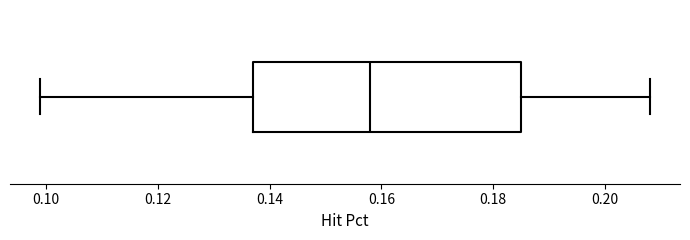

Read this box plot against the x-axis: the position of the median line, the range covered by the box, and the ends of both whiskers. The values are not printed on the chart, so give them approximately, as read against the axis.

median 0.158, box 0.138 to 0.186, whiskers 0.100 to 0.208